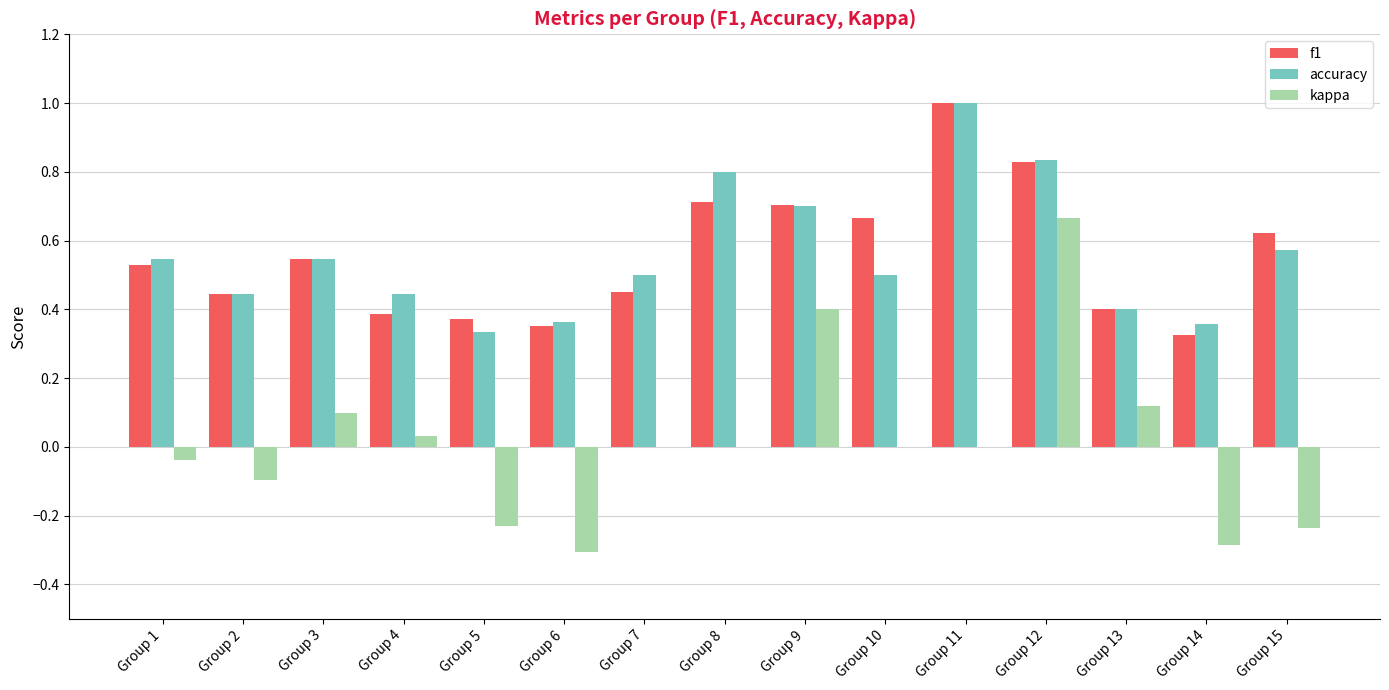

What is the total value across all series at Group 7?

1.0